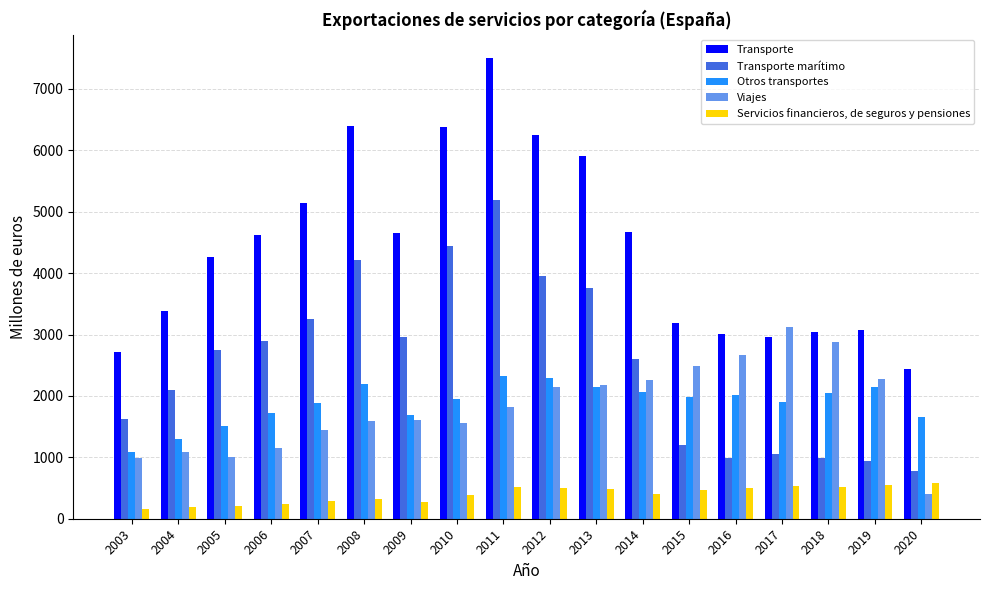

List the series in order of their peak value, lowest first.

Servicios financieros, de seguros y pensiones, Otros transportes, Viajes, Transporte marítimo, Transporte